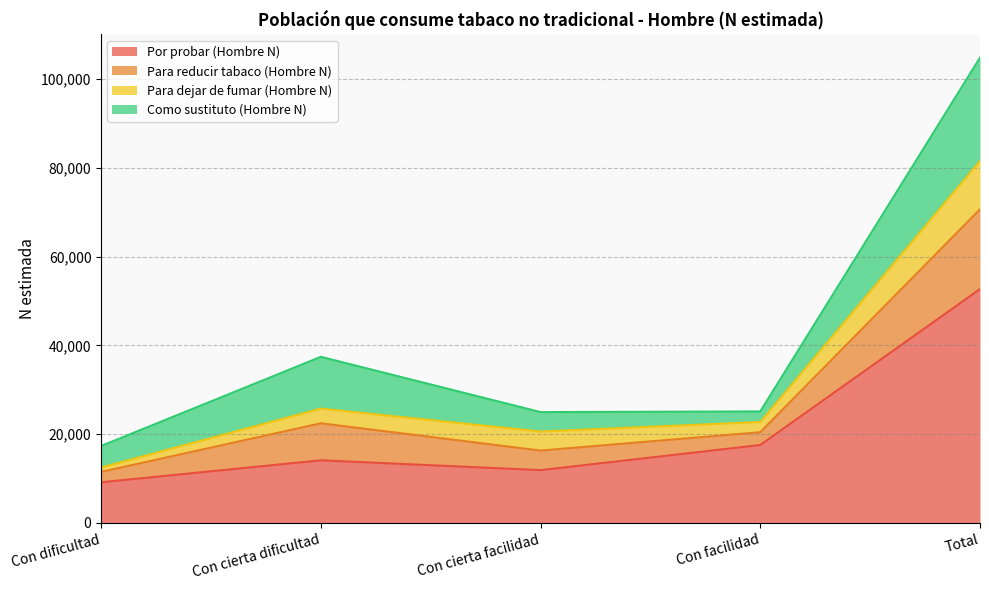

What is the total value across all series at Con cierta facilidad?

24970